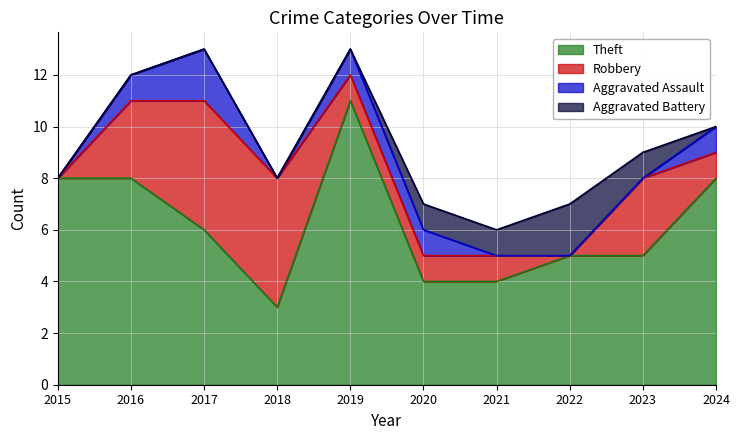

The Robbery series shows 1 at 2021. True or false?

False